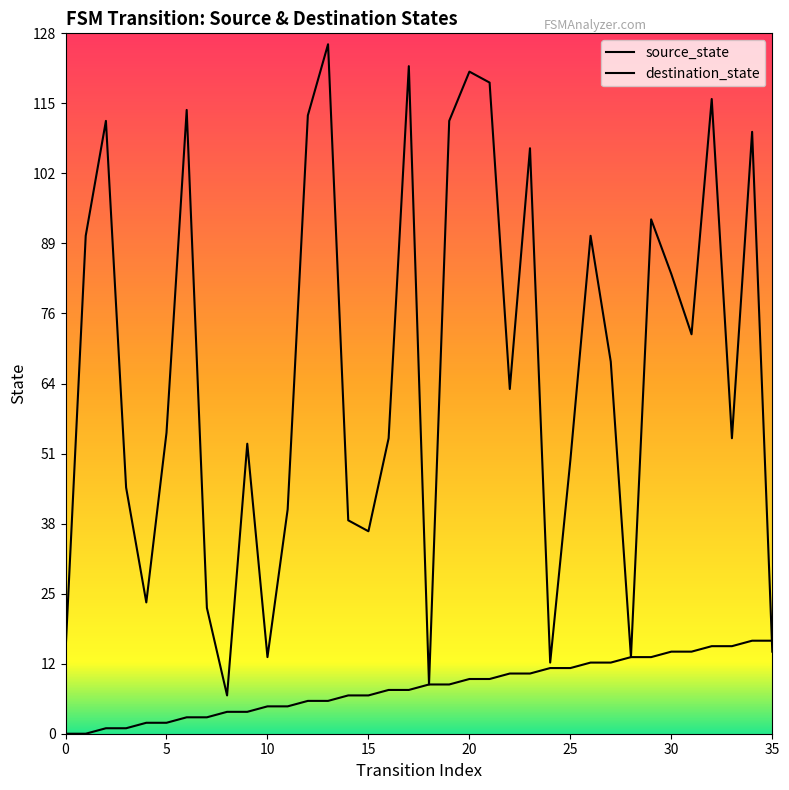

What are all the series names shown in the legend?

source_state, destination_state